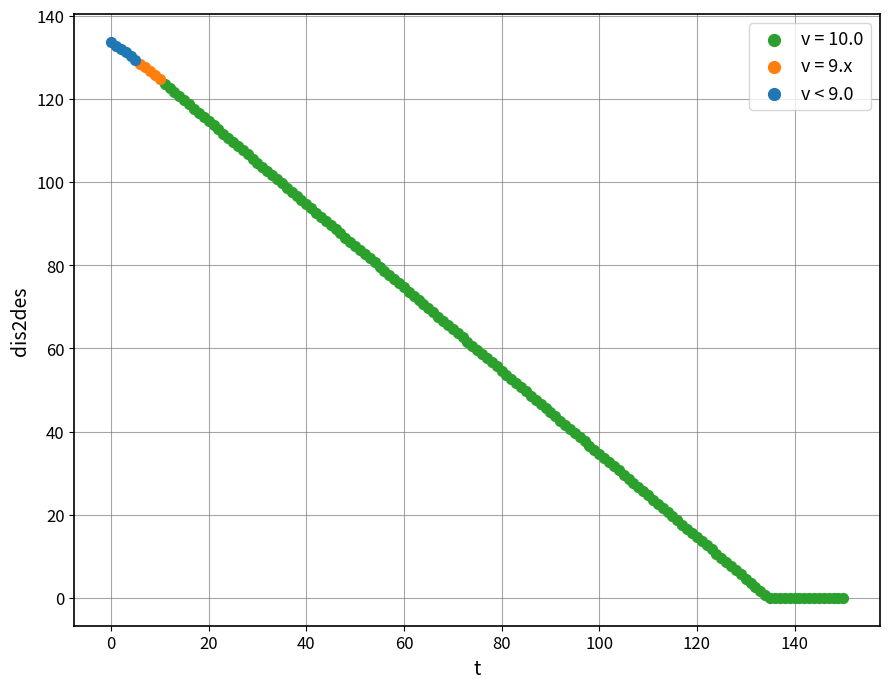

Which series reaches the minimum Y coordinate?

v = 10.0